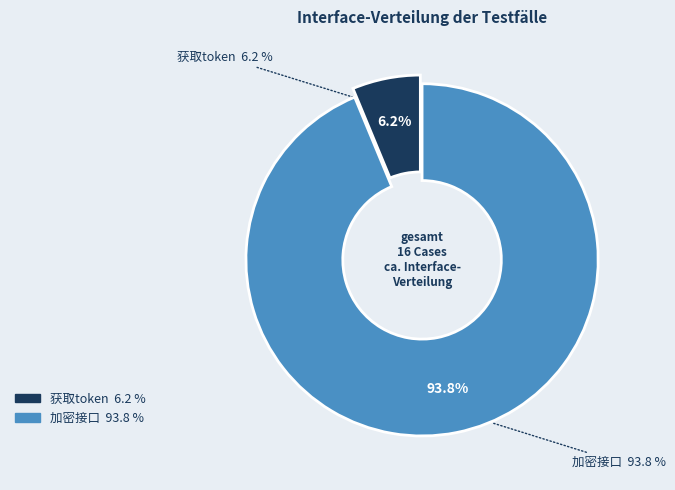

To the nearest percent, what percentage of the pie is 获取token?

6%